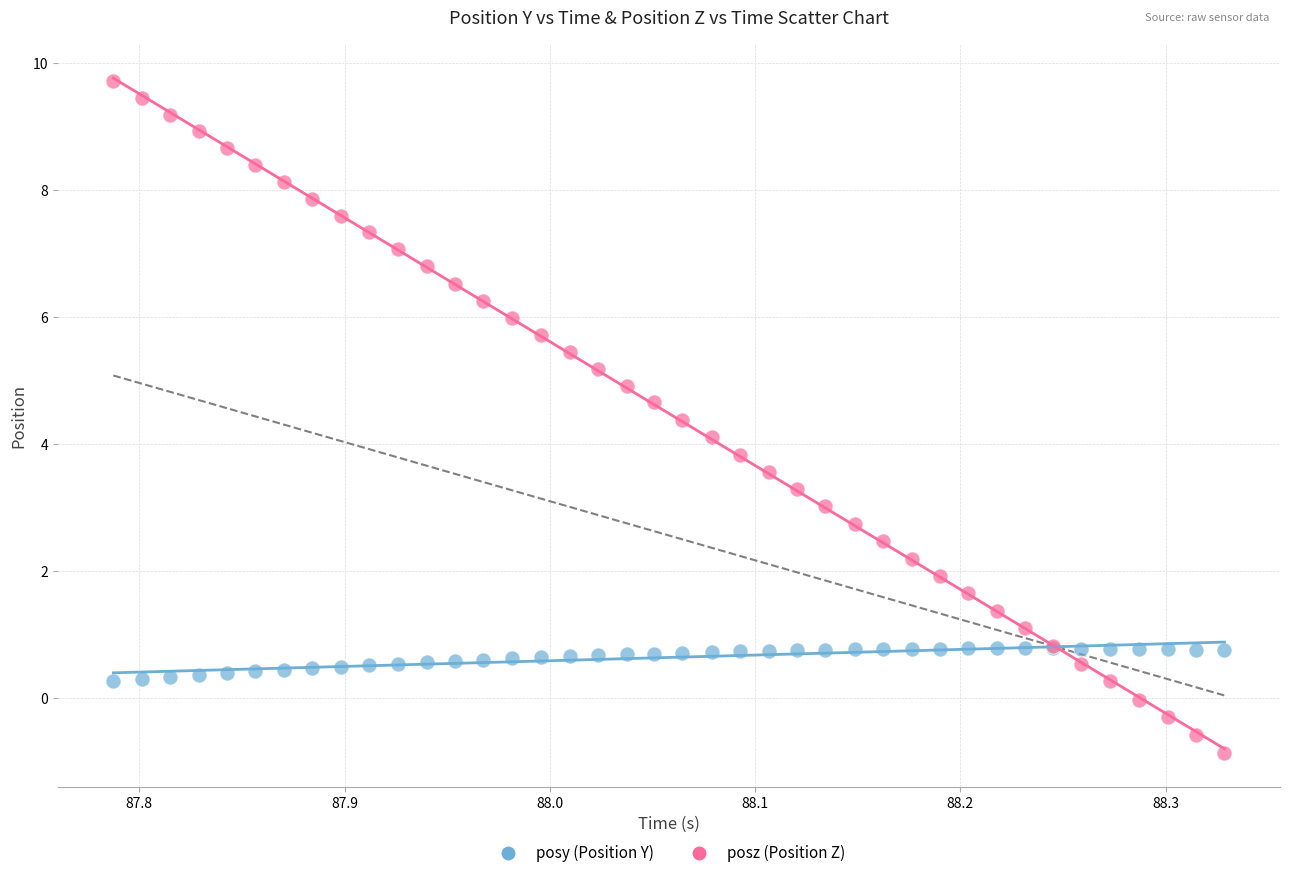

What are all the series names shown in the legend?

posy (Position Y), posz (Position Z)